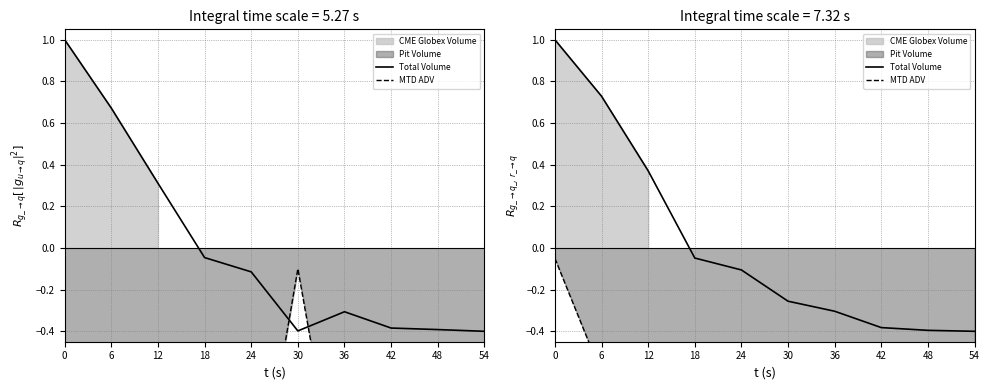

What is the value of the MTD ADV point at the 10th from the left?

-1.5